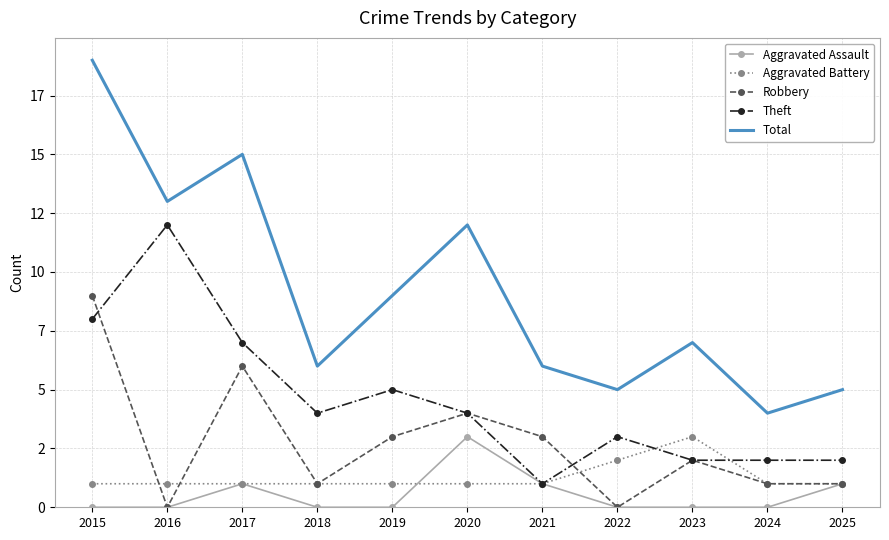

The Aggravated Assault series shows 0 at 2019. True or false?

True